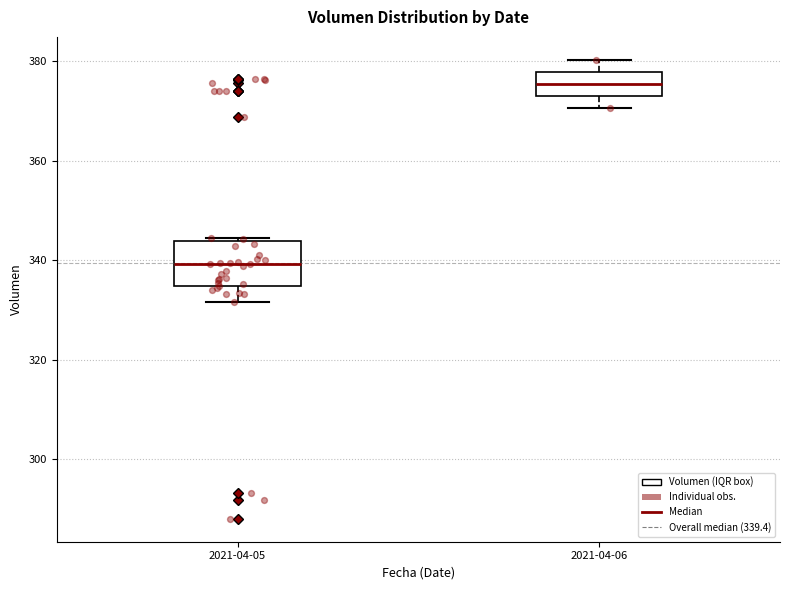

Reading left to right, read every box against the y-axis: the position of its median line, the range the box covers, and the ends of its whiskers. The values are not printed on the chart, so give them approximately, as read against the axis.

2021-04-05: median 340, box 334 to 344, whiskers 332 to 344
2021-04-06: median 376, box 374 to 378, whiskers 370 to 380